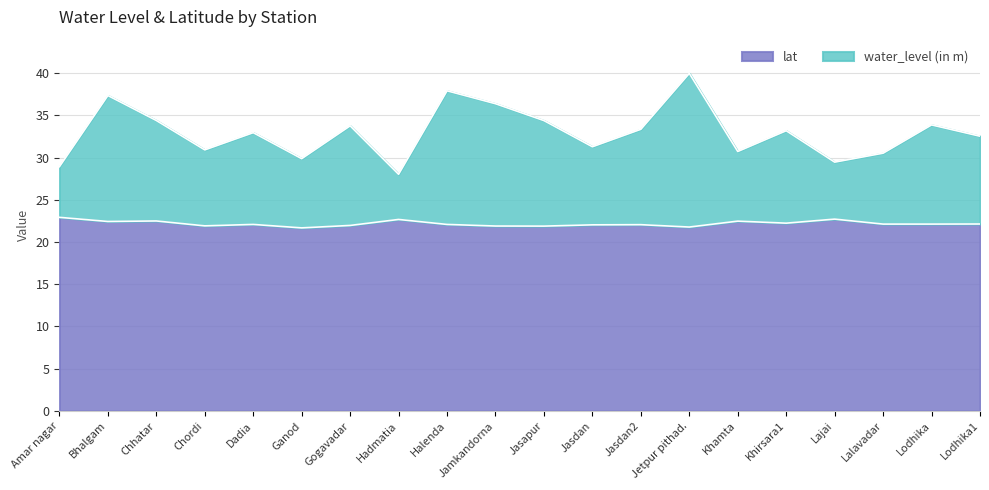

The value of lat at Ganod is 21.7. True or false?

True